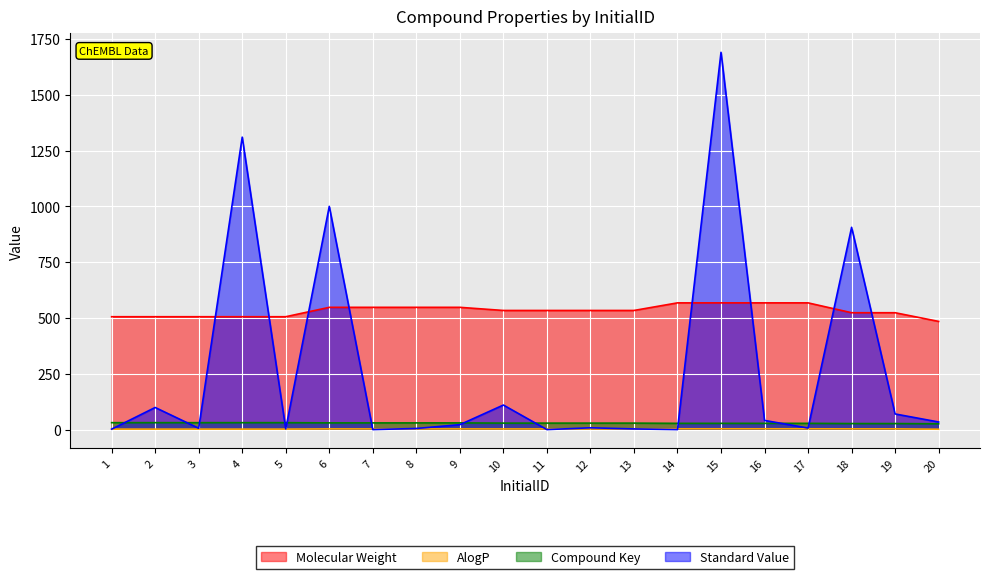

What is the difference between the second highest and second lowest values in the Molecular Weight series?

62.1